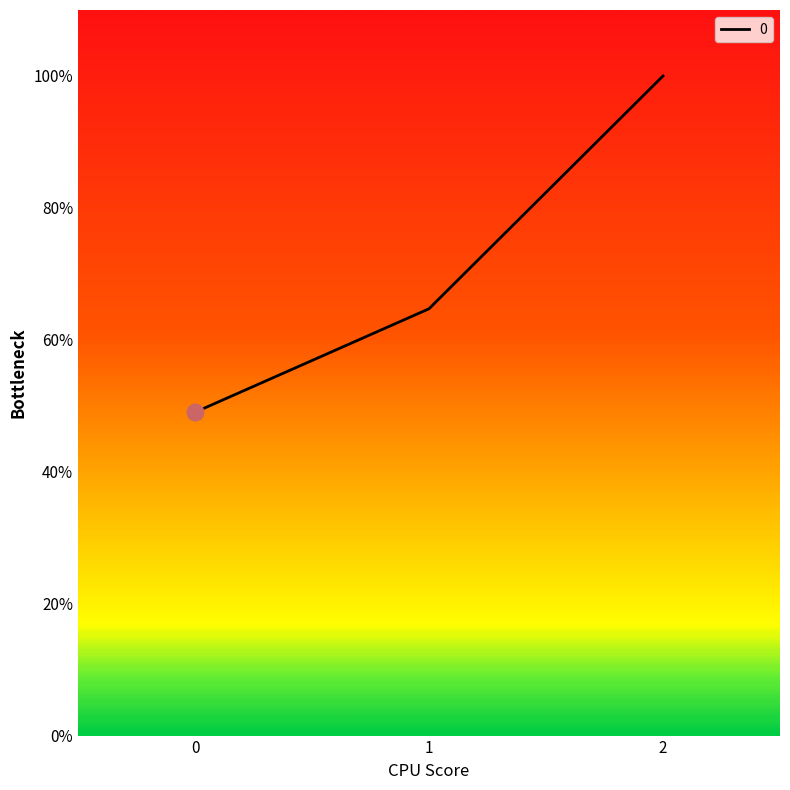

Does the chart display data point markers on the line(s)?

No